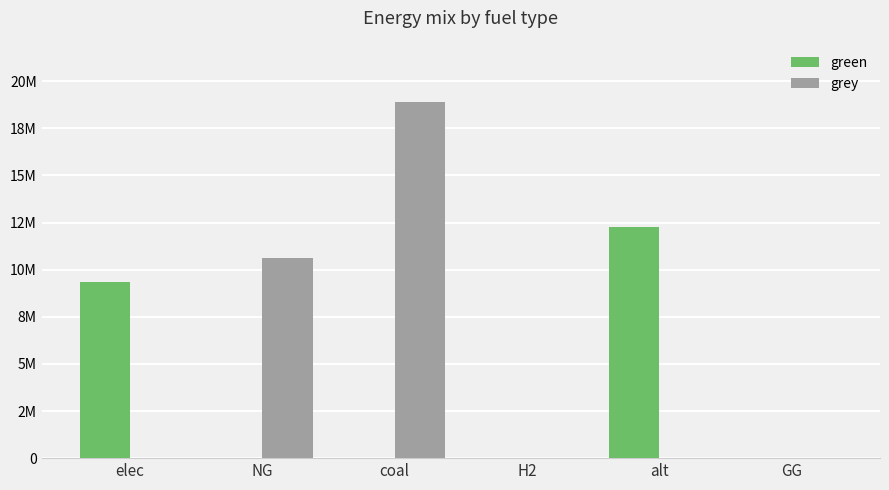

At which label is green closest to 6144126?

elec